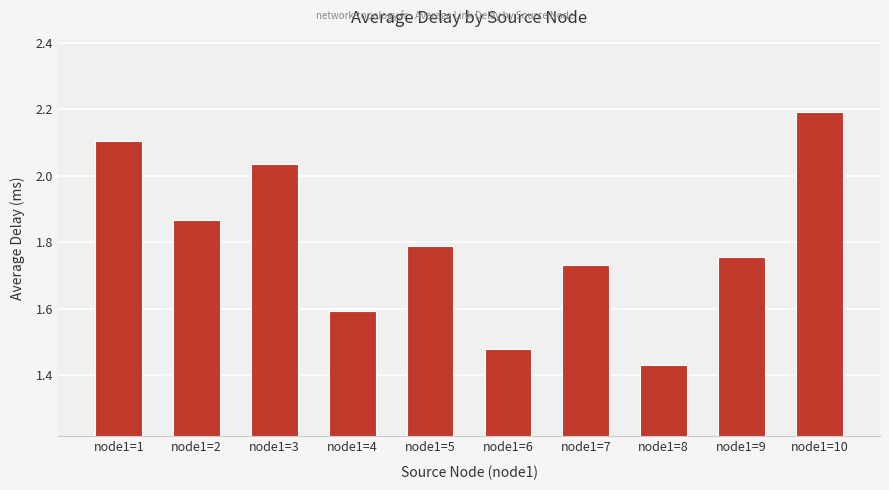

Where is the data nearest to the value 1?

node1=8